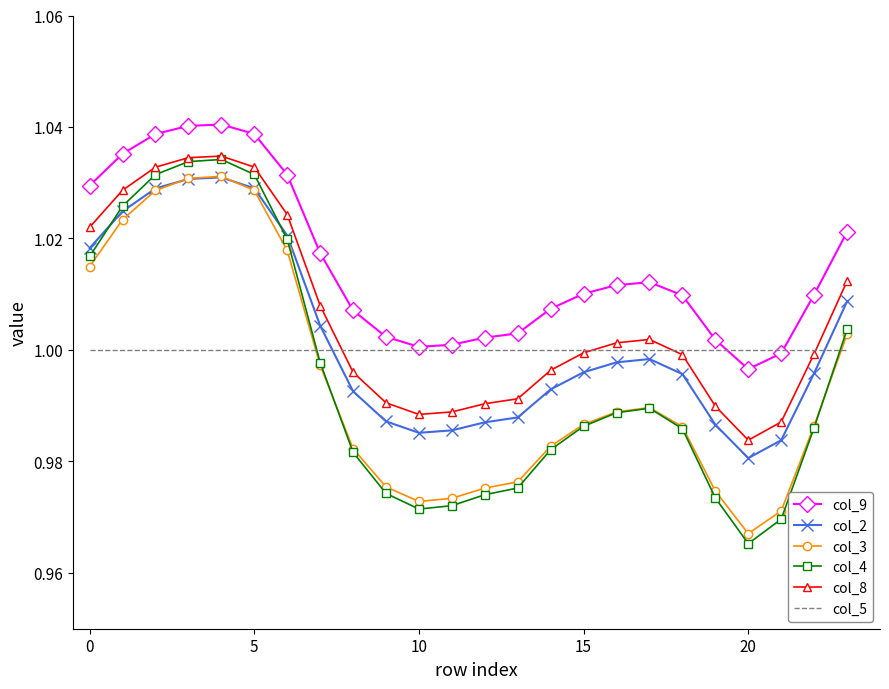

Which series has the widest spread of values?

col_4